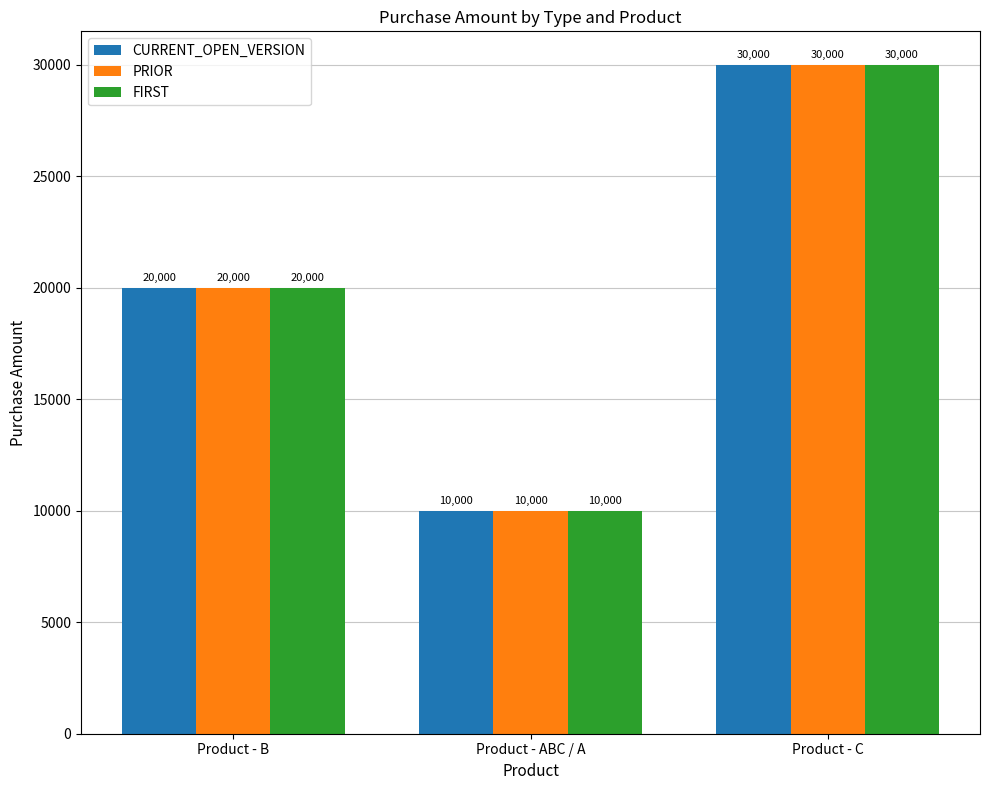

Is the value of CURRENT_OPEN_VERSION at Product - C greater than the value of FIRST at Product - B?

Yes